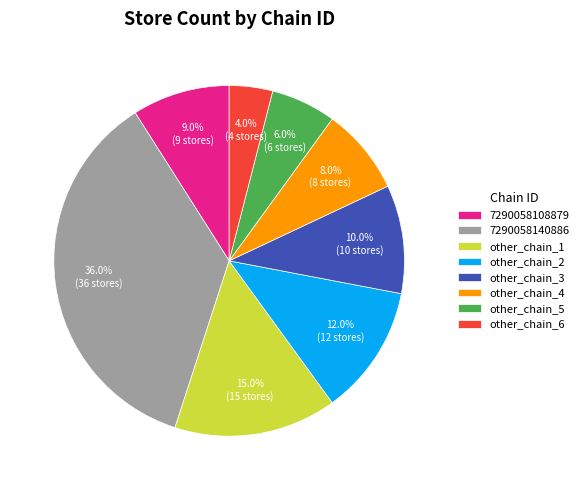

Is it true that 7290058108879 is 1% of the pie?

False